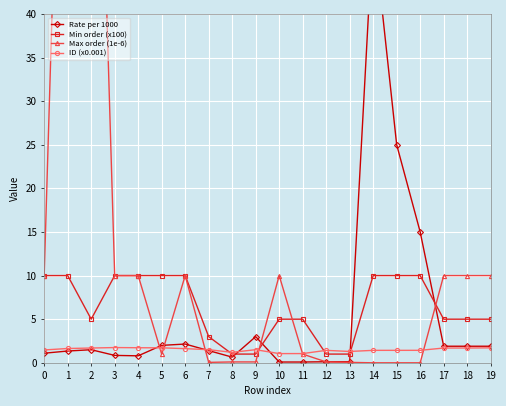

What is the value of the ID (x0.001) point at the 8th from the left?

1.5